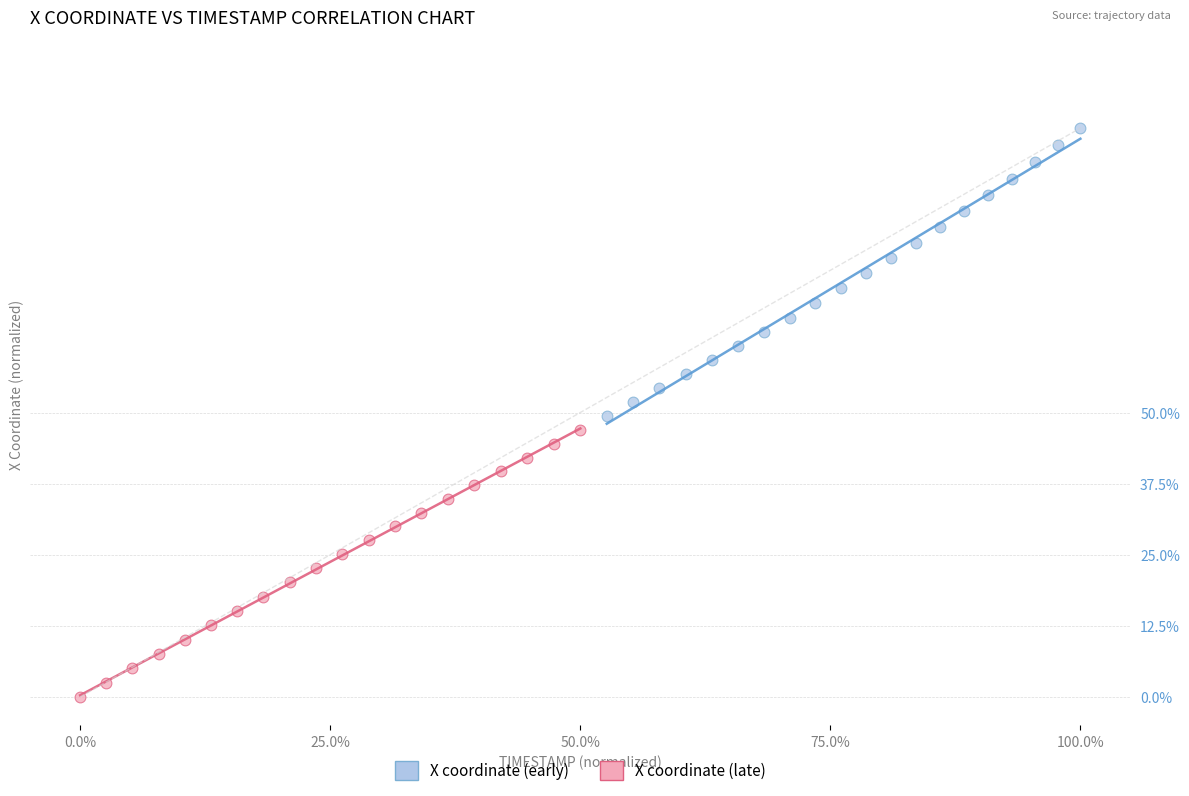

Which series has the largest Y range (max minus min)?

X coordinate (early)